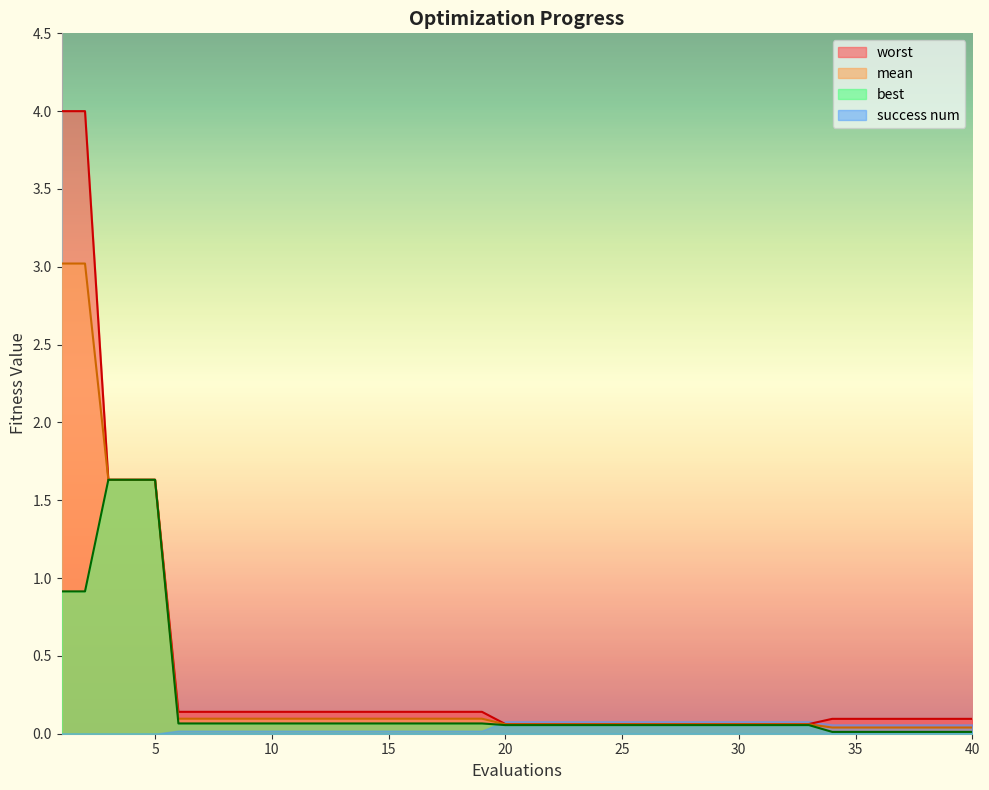

Rank the series by their maximum value, from highest to lowest.

worst, mean, best, success num